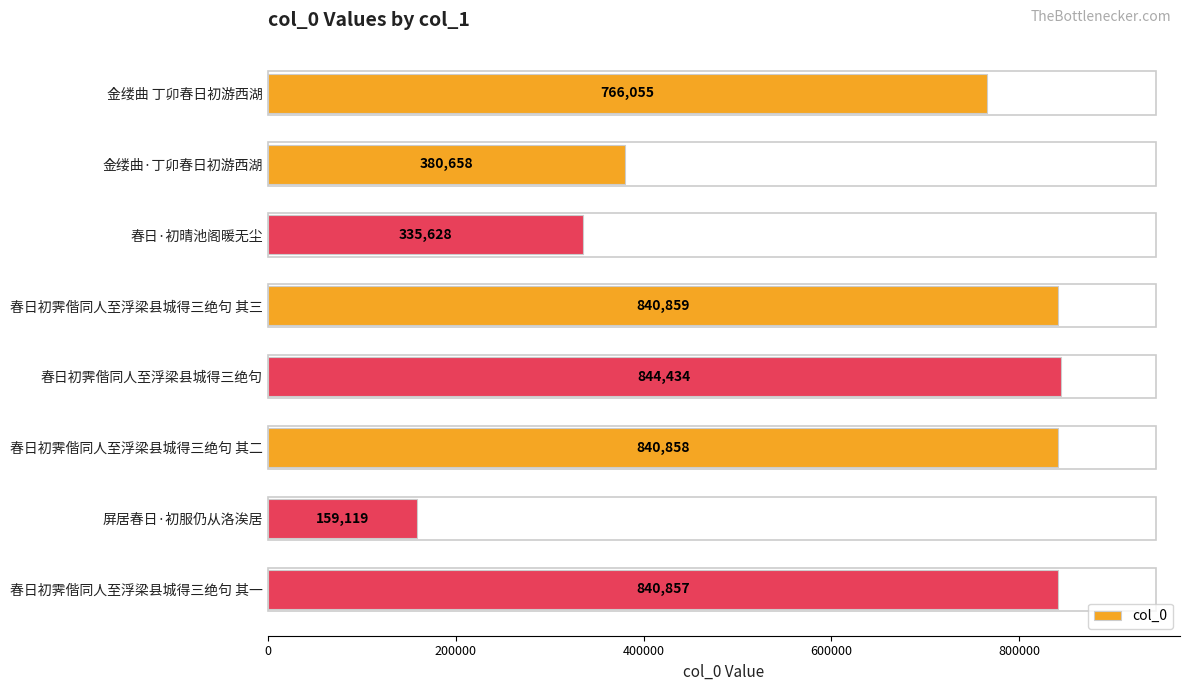

What is the maximum value shown in the chart?

844434